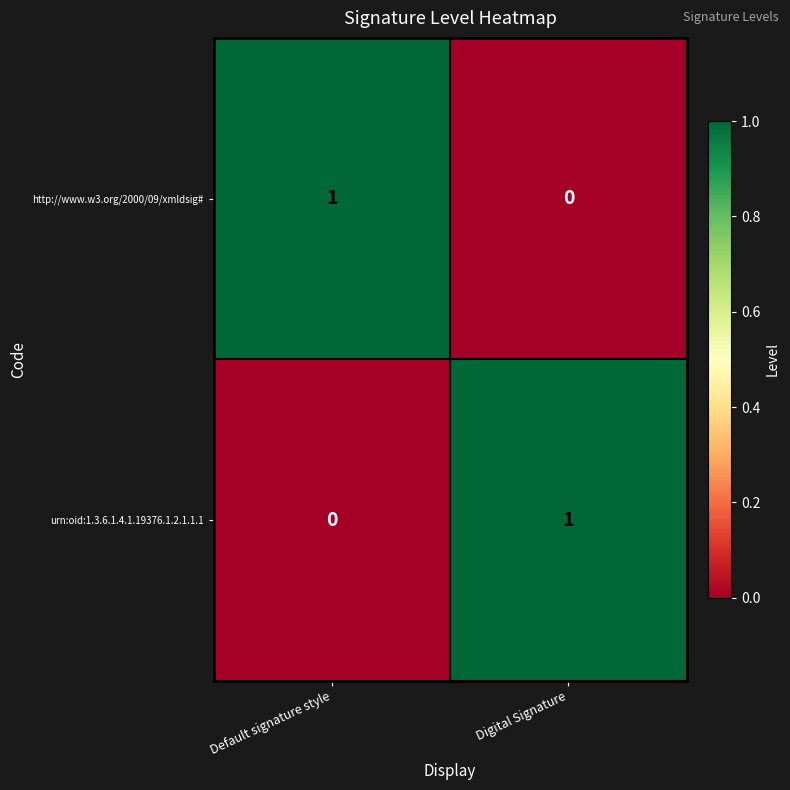

Is it true that http://www.w3.org/2000/09/xmldsig# equals 1 at Default signature style?

True